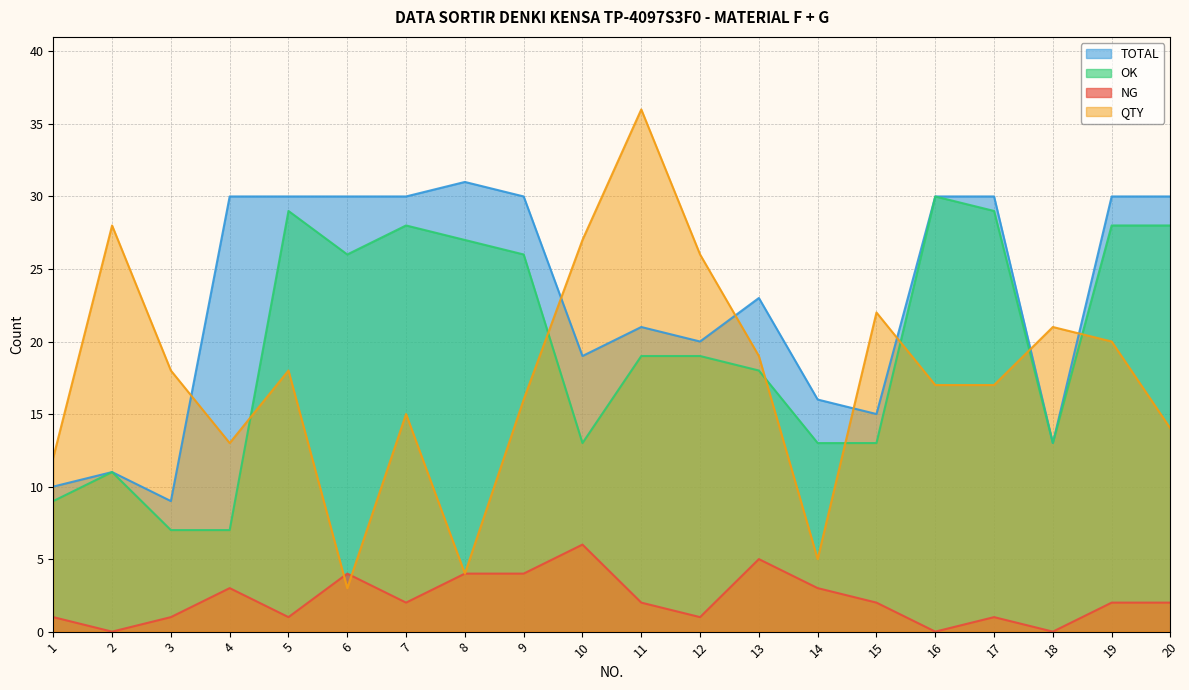

True or false: TOTAL and NG cross at least once.

False